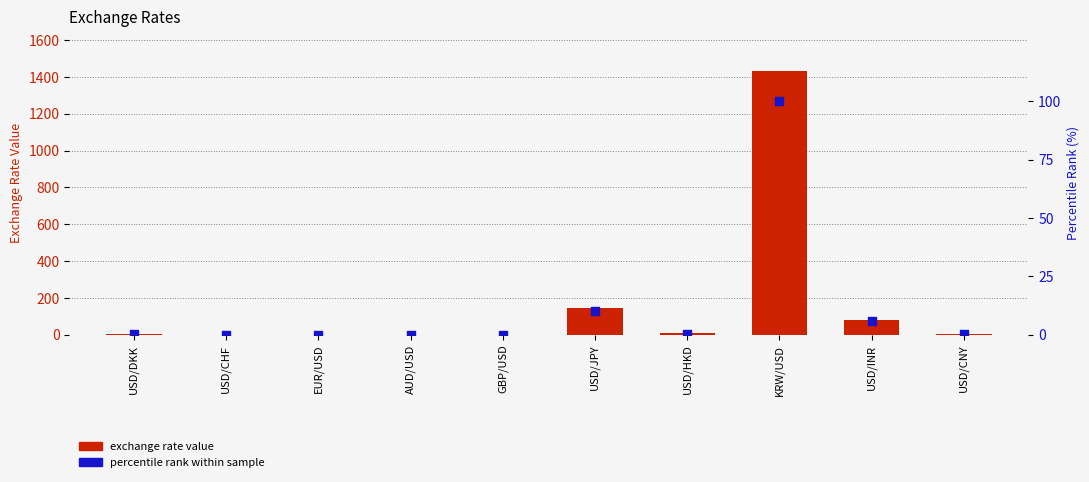

Which series has the largest Y range (max minus min)?

exchange rate value